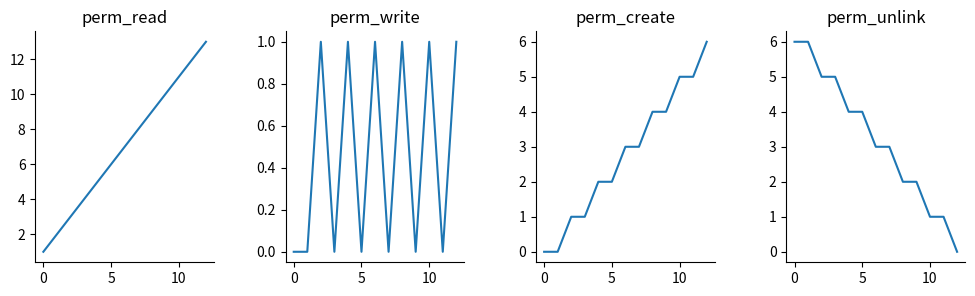

What is the average value of the perm_read series?

7